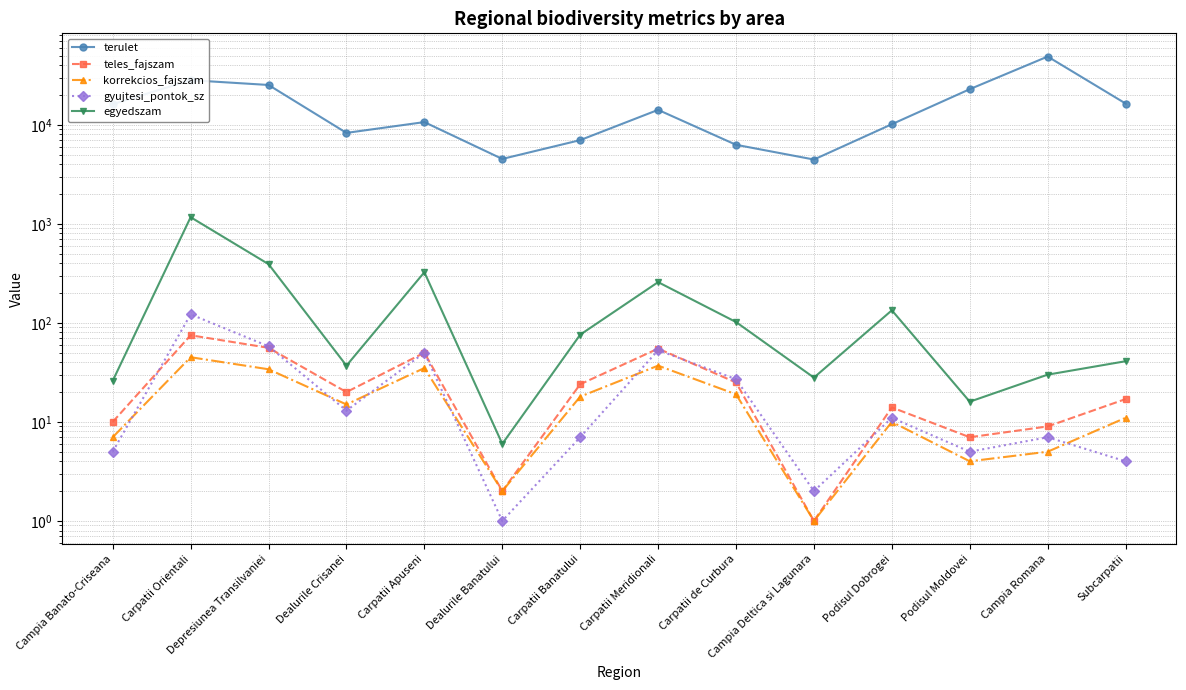

The value of teles_fajszam at Dealurile Banatului is 2.0. True or false?

True